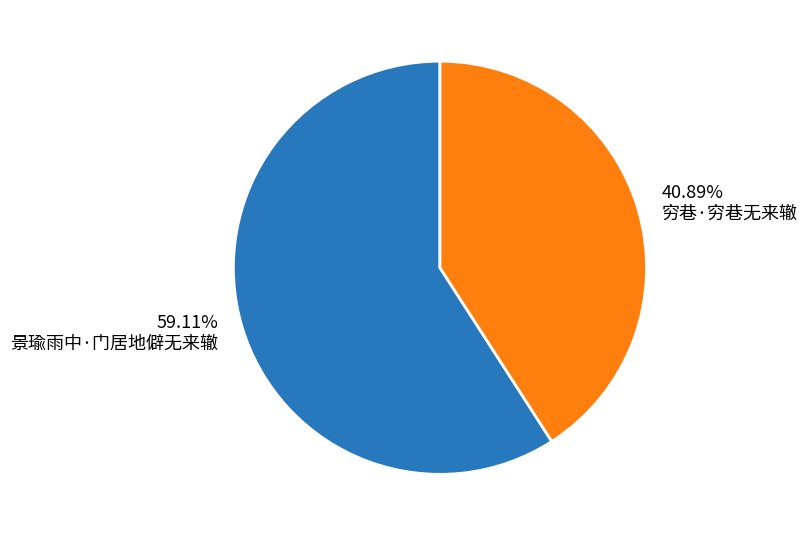

Rank the categories by value from highest to lowest.

59.11% 景瑜雨中·门居地僻无来辙, 40.89% 穷巷·穷巷无来辙